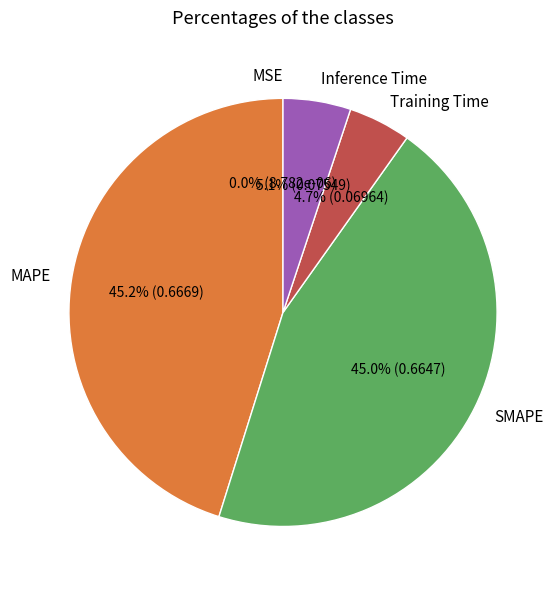

Which has a higher value, Training Time or MAPE?

MAPE